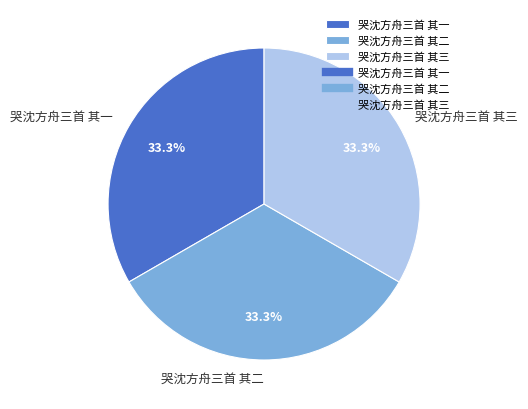

Is 哭沈方舟三首 其一 the majority of the pie?

No